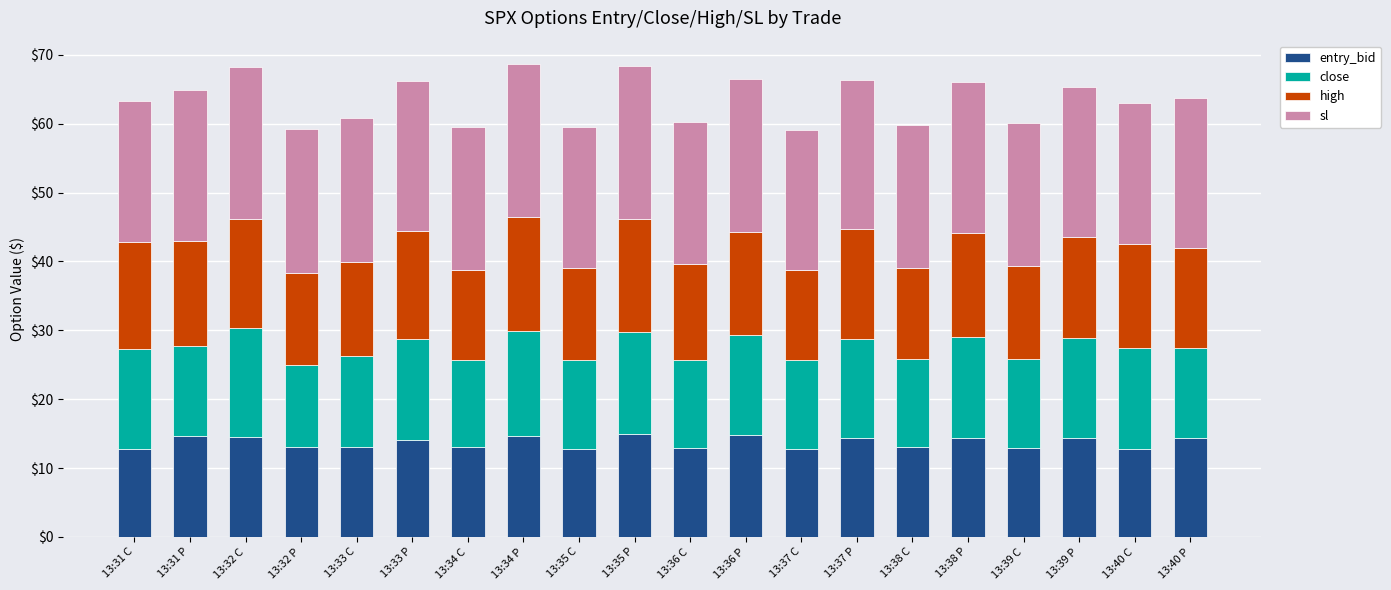

What is the sum of the entry_bid values at 13:37 C and 13:32 C?

27.2